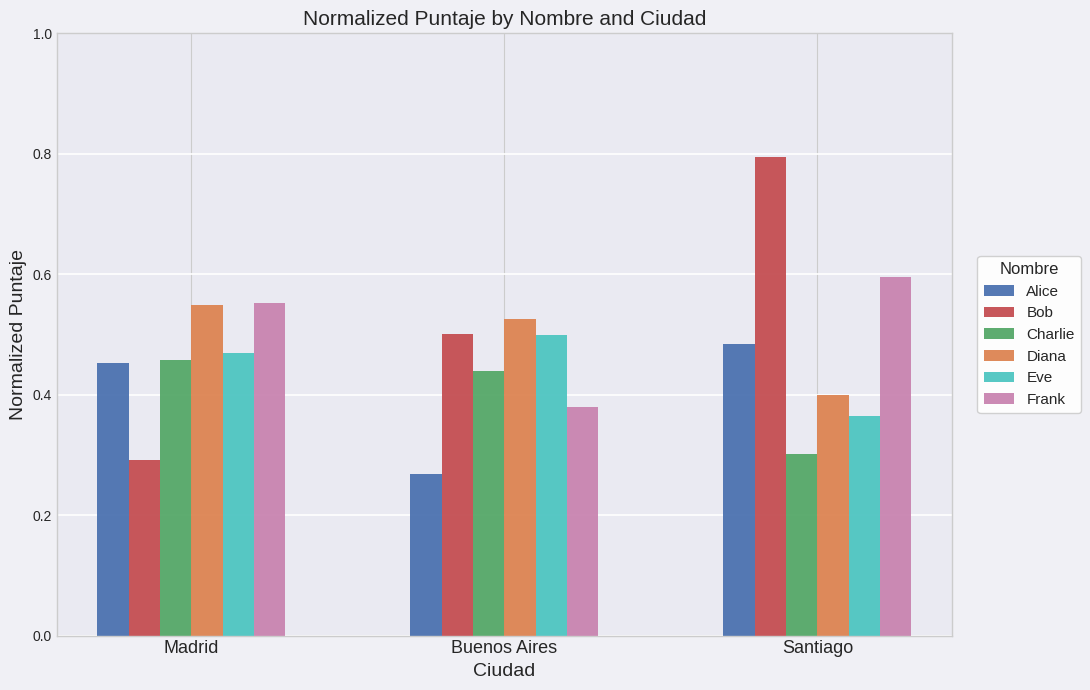

How many data points does each series have?

3